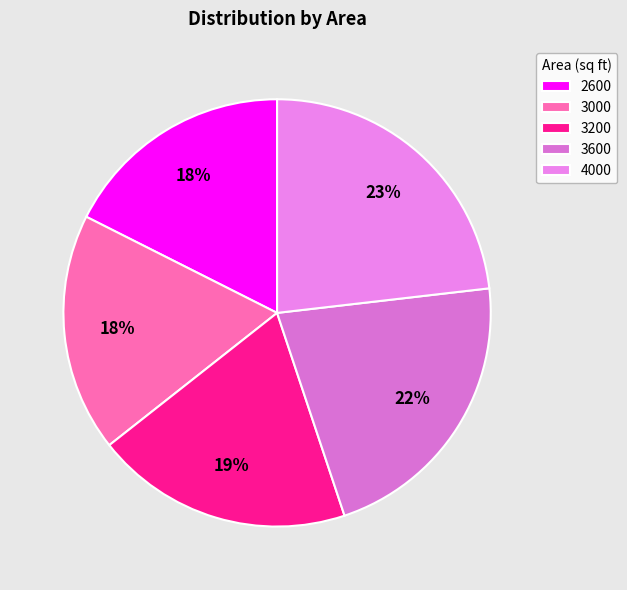

To the nearest percent, what percentage of the pie is 4000?

23%